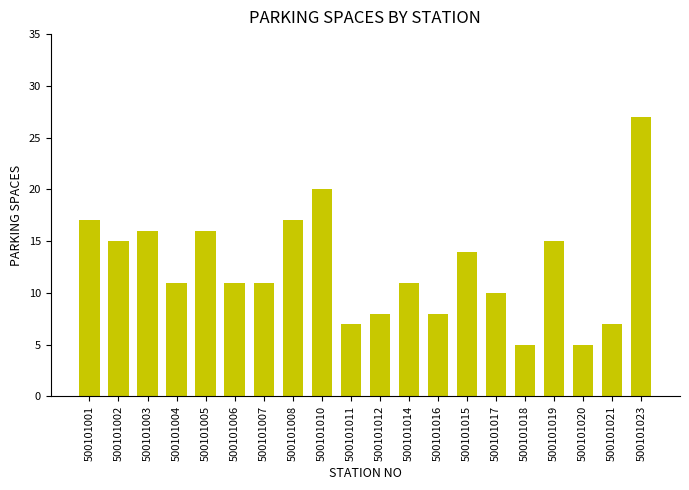

True or false: the data shows 15 at 500101019.

True